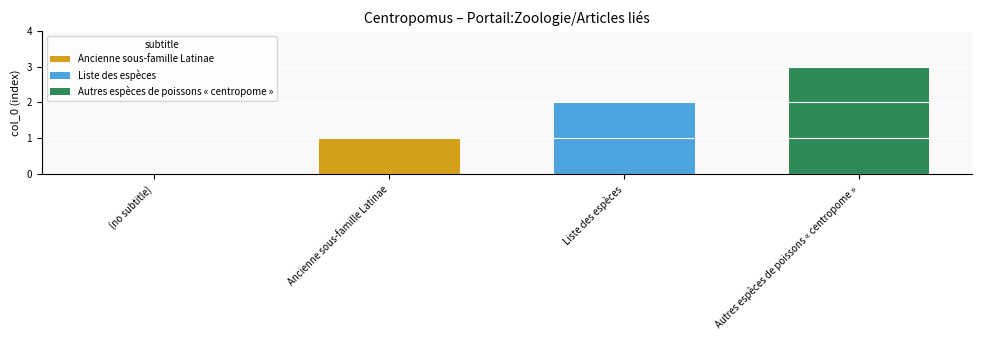

The Autres espèces de poissons « centropome » series shows 3 at Liste des espèces. True or false?

True